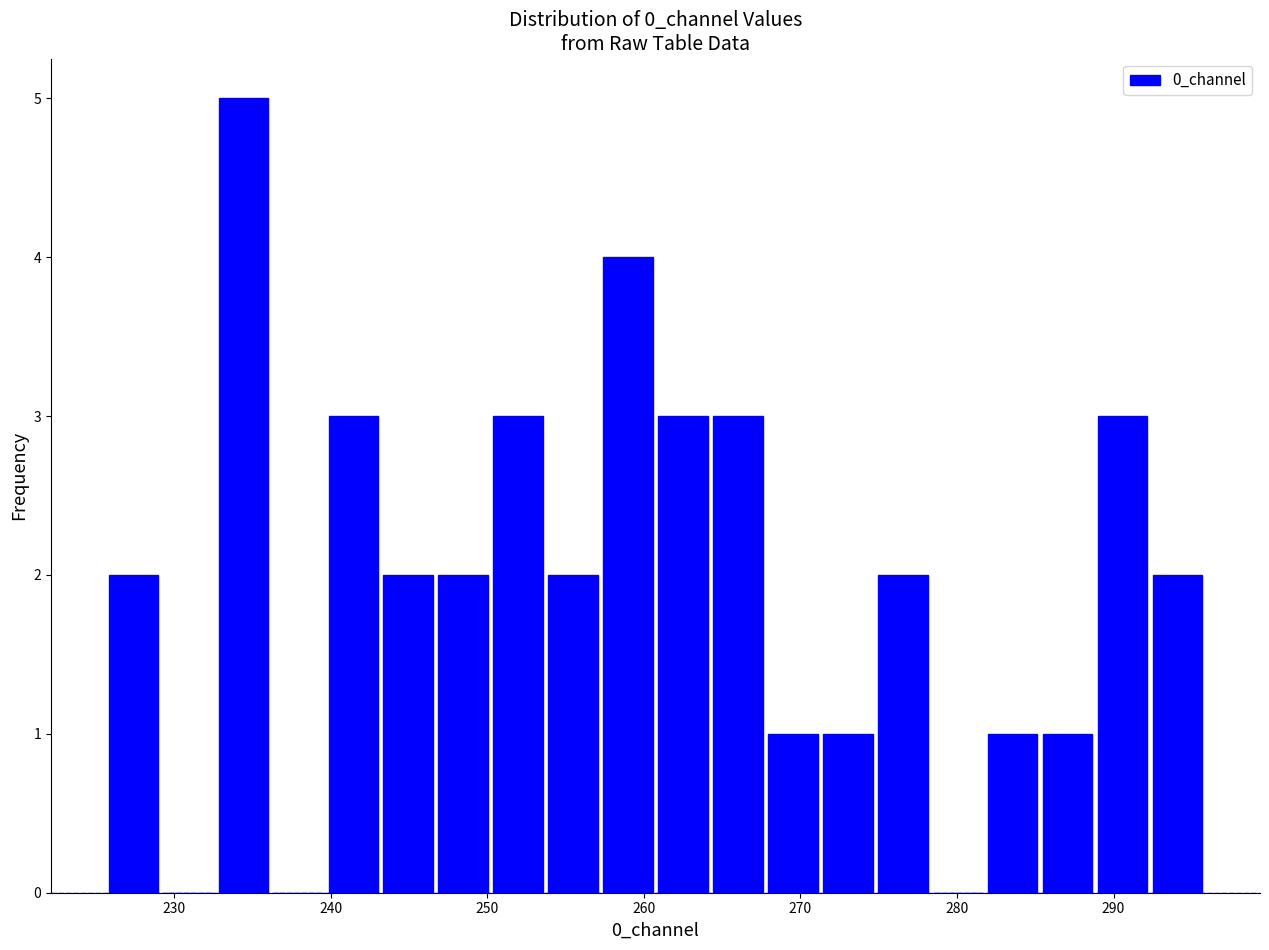

Around what value on the x-axis is the tallest bar? Give the approximate position of its centre, as read against the axis.

234